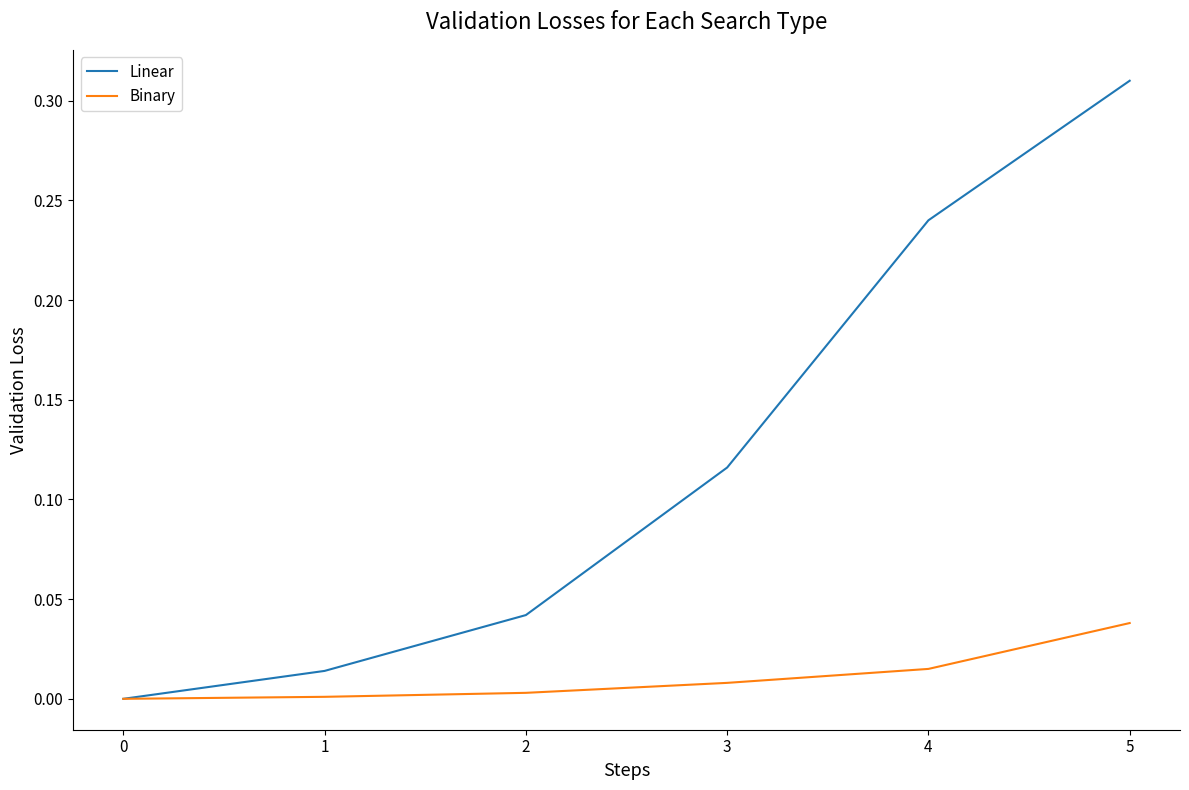

Is it true that Binary equals 0.0 at 0?

True